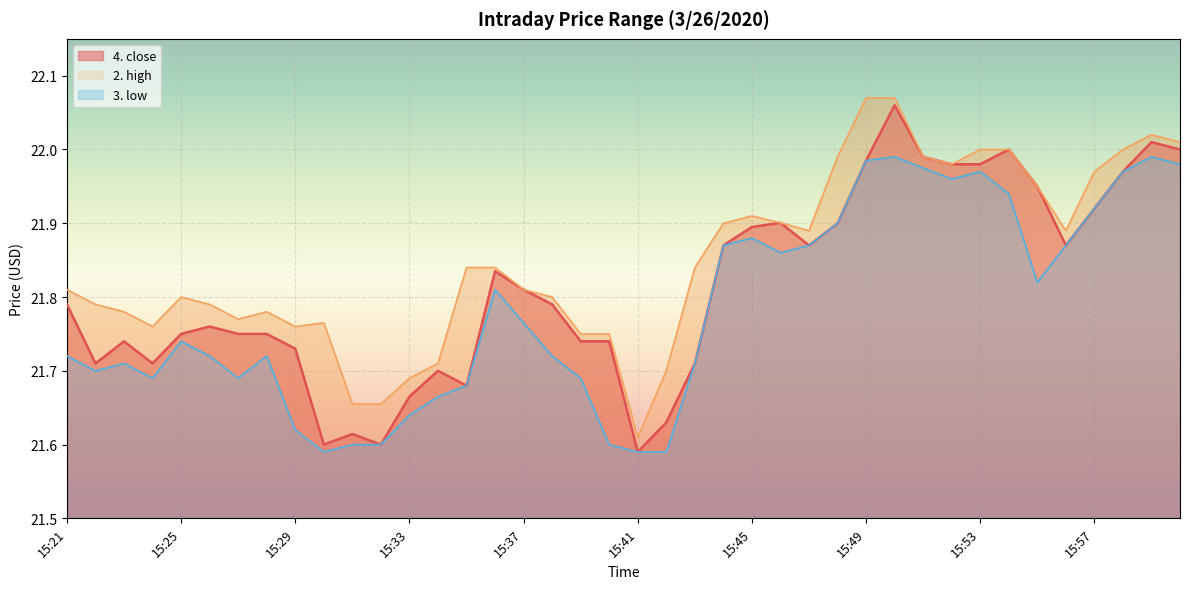

Where is the first local maximum for 4. close?

15:23